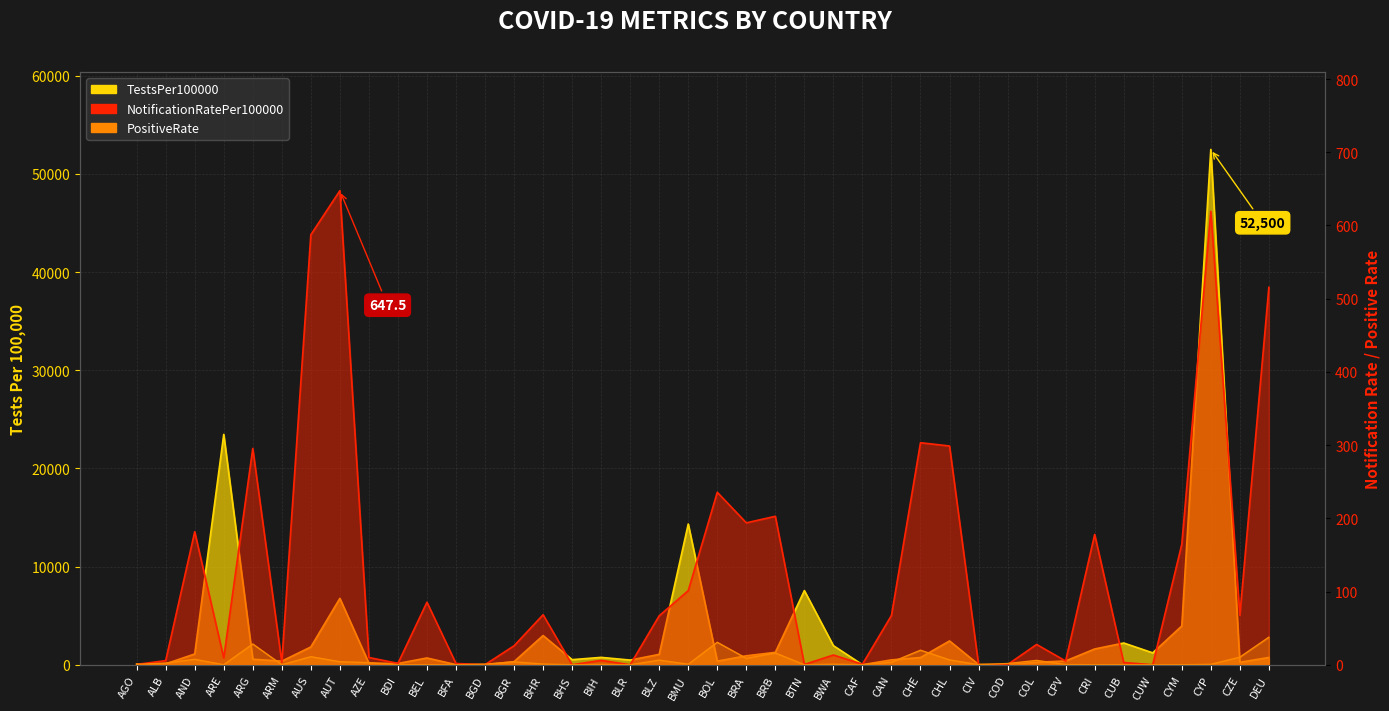

What position from the left is BWA?

25